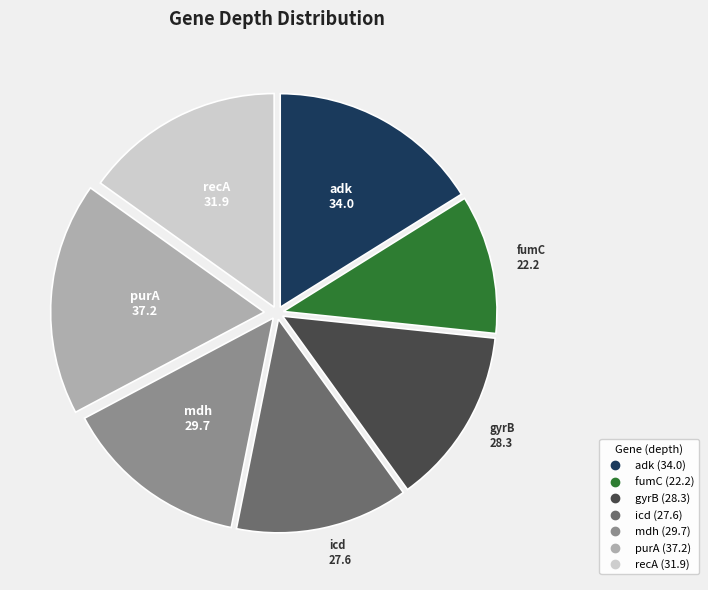

Approximately how many times larger is the value at purA compared to fumC?

1.7